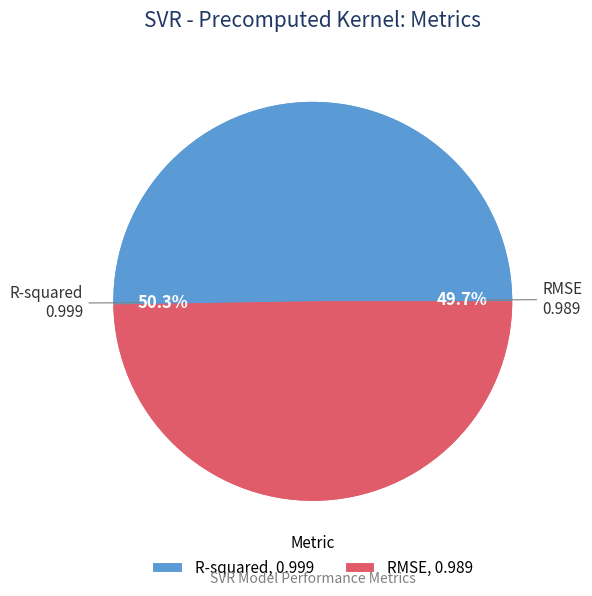

The R-squared slice represents 58% of the pie. True or false?

False